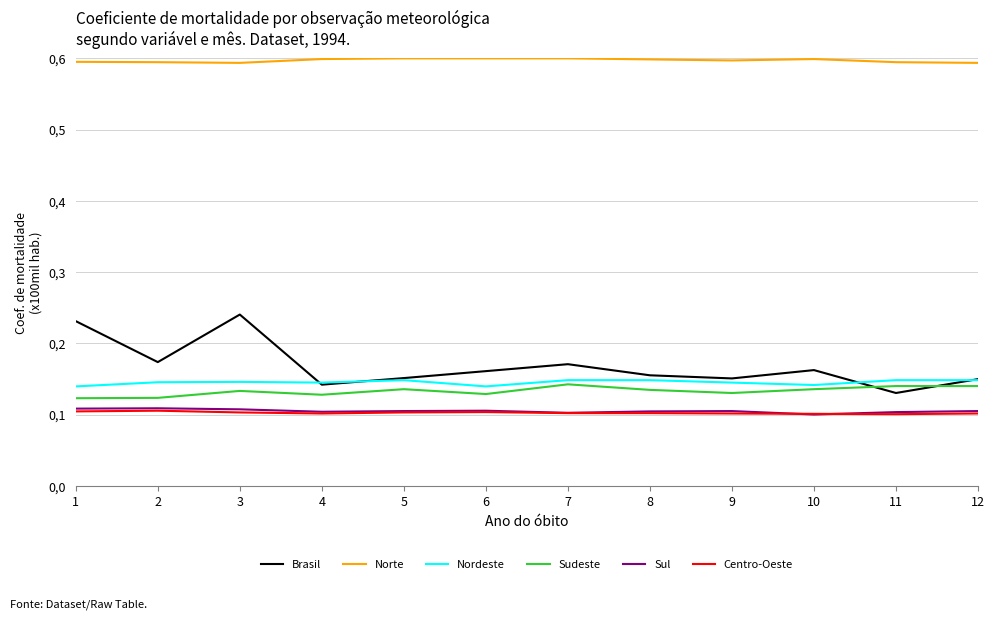

At which category is the sum across all series the highest?

3